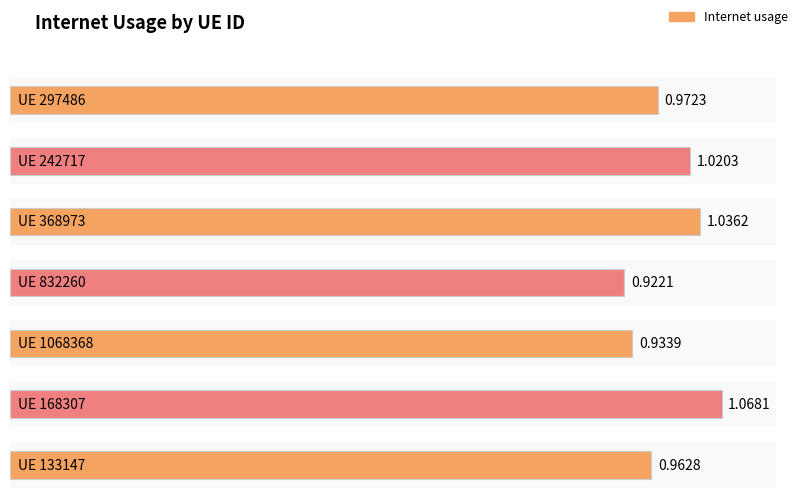

What is the sum of the values at 832260 and 1068368?

1.9